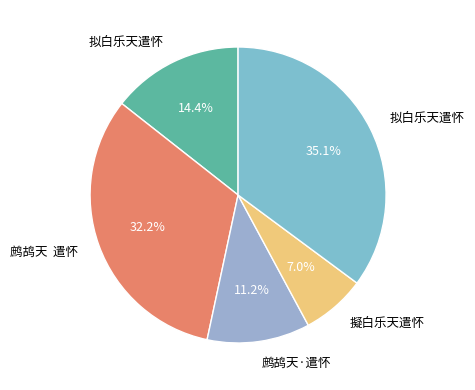

To the nearest percent, what is the average slice percentage?

20%